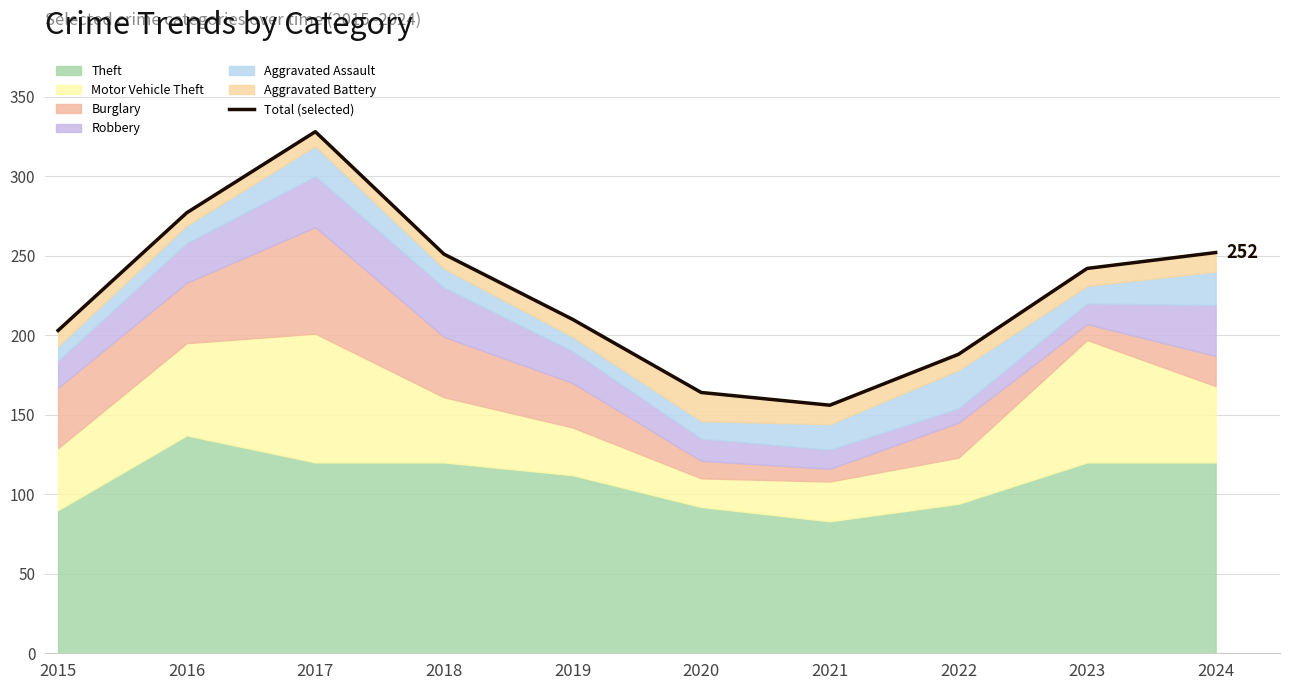

Rank the categories by value from highest to lowest.

2017, 2016, 2024, 2018, 2023, 2019, 2015, 2022, 2020, 2021